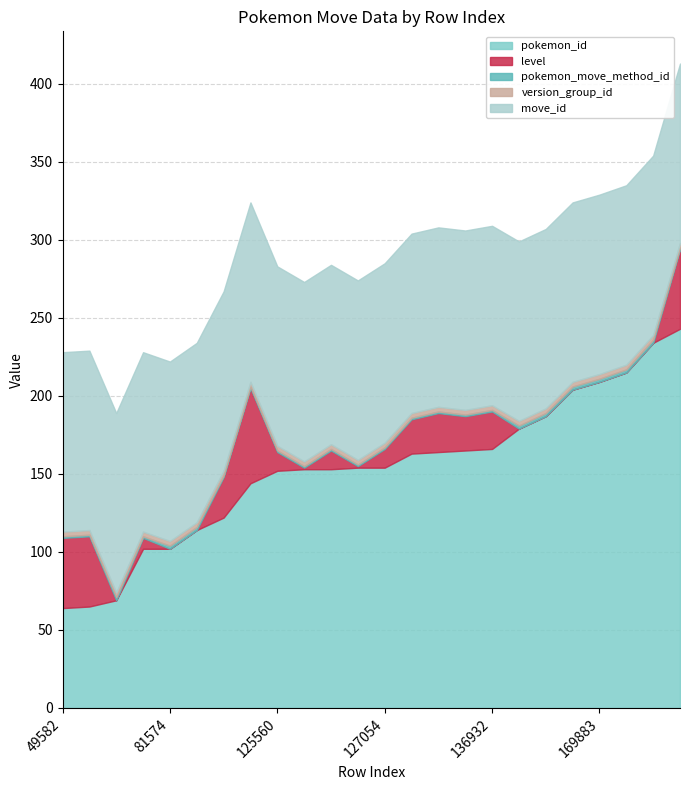

What is the value of the pokemon_move_method_id point at the 12th from the left?

1